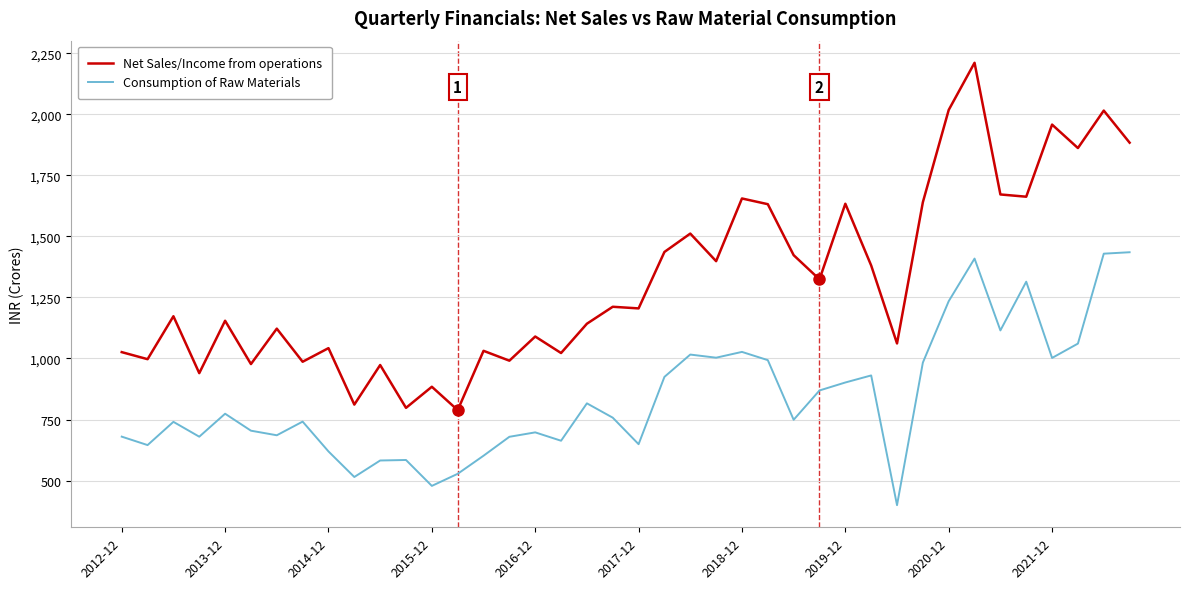

What is the difference between the maximum and minimum values in the Net Sales/Income from operations series?

1422.0